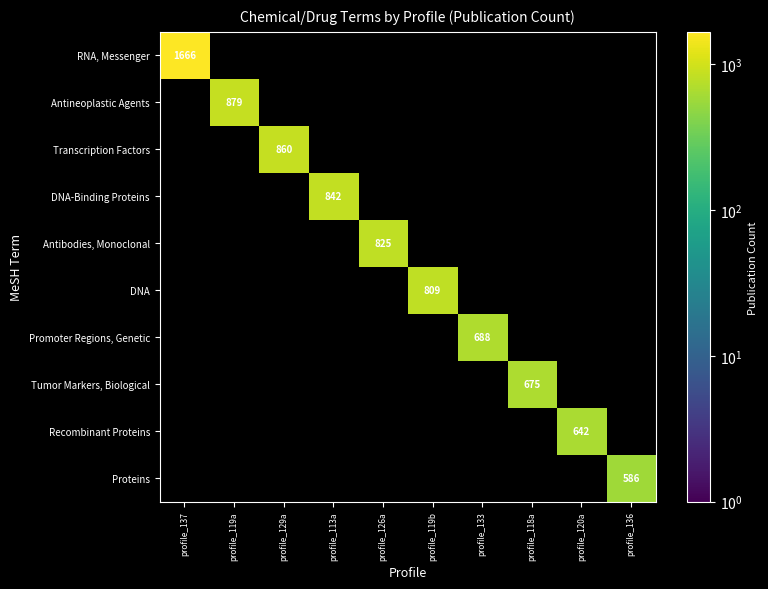

What is the smallest value displayed?

586.0